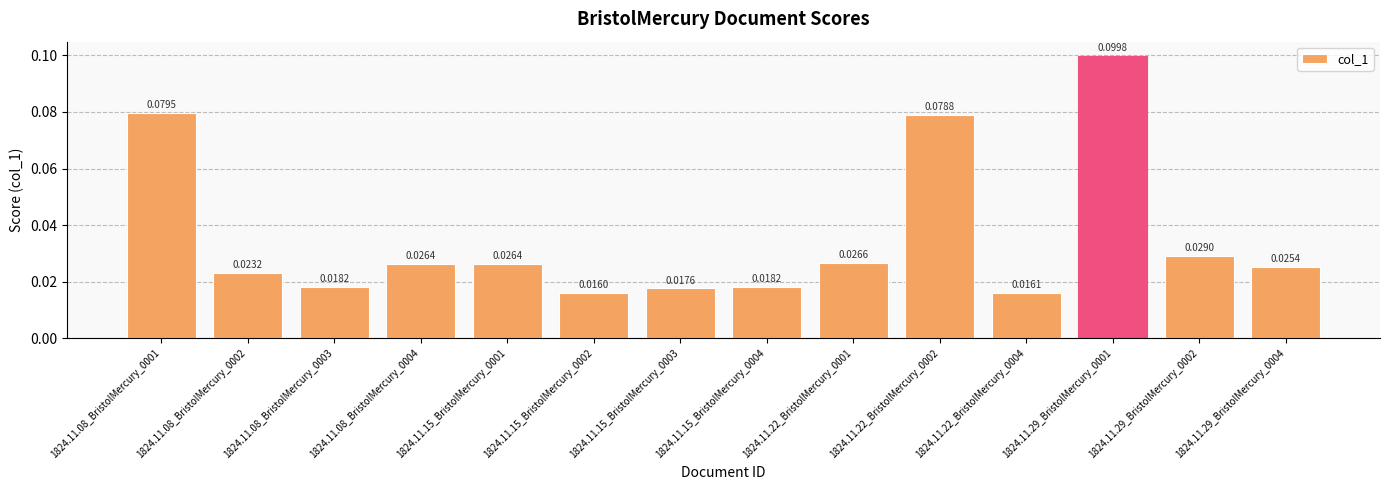

Between 1824.11.22_BristolMercury_0002 and 1824.11.29_BristolMercury_0001, which is larger?

1824.11.29_BristolMercury_0001